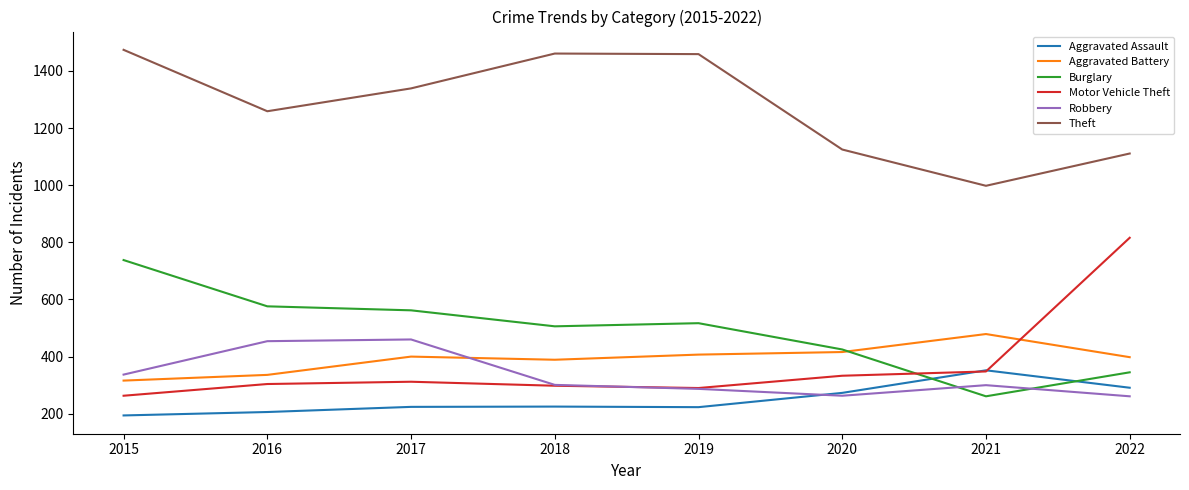

Is this an area chart (filled region under the line)?

No